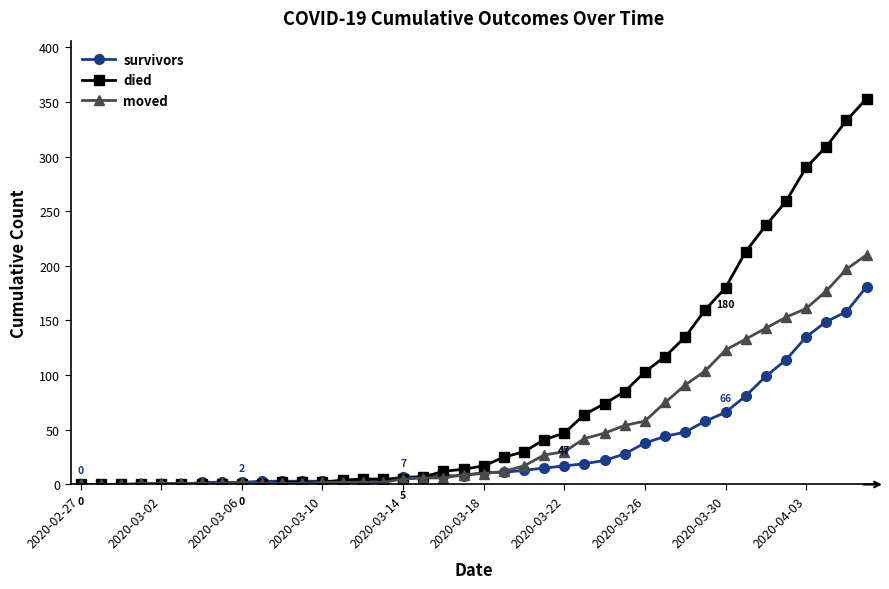

List the series in order of their overall mean, highest first.

died, moved, survivors